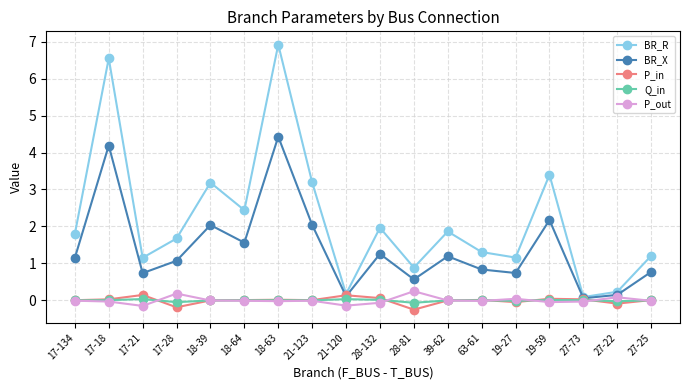

True or false: BR_X has a value of 4.4 at 18-63.

True